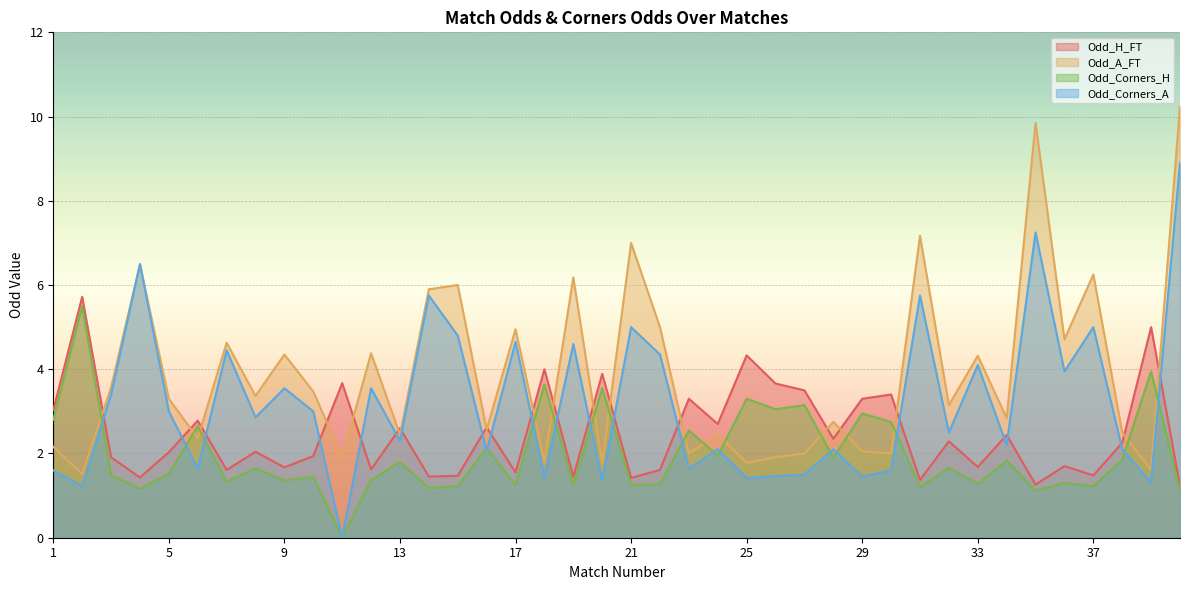

List the labels in order of Odd_Corners_H value, smallest first.

11, 40, 35, 4, 14, 31, 37, 15, 17, 19, 21, 22, 33, 36, 7, 9, 12, 10, 3, 5, 8, 32, 13, 34, 38, 28, 24, 16, 23, 6, 30, 1, 29, 26, 27, 25, 20, 18, 39, 2